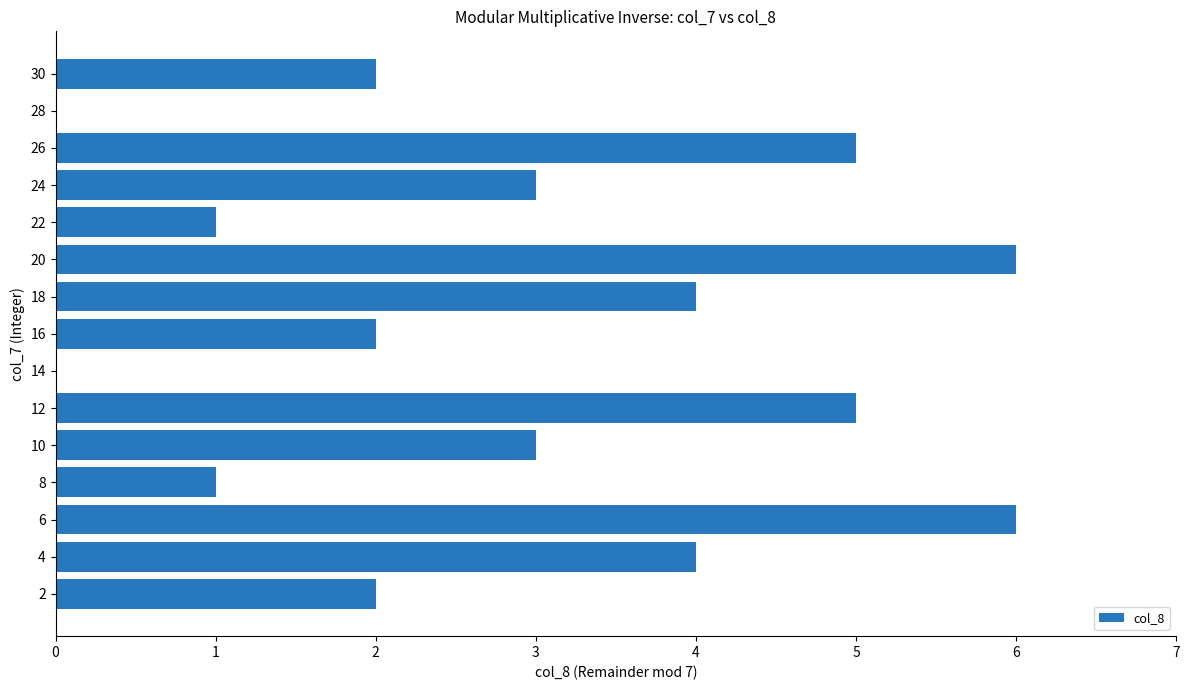

What is the sum of the values at 14 and 12?

5